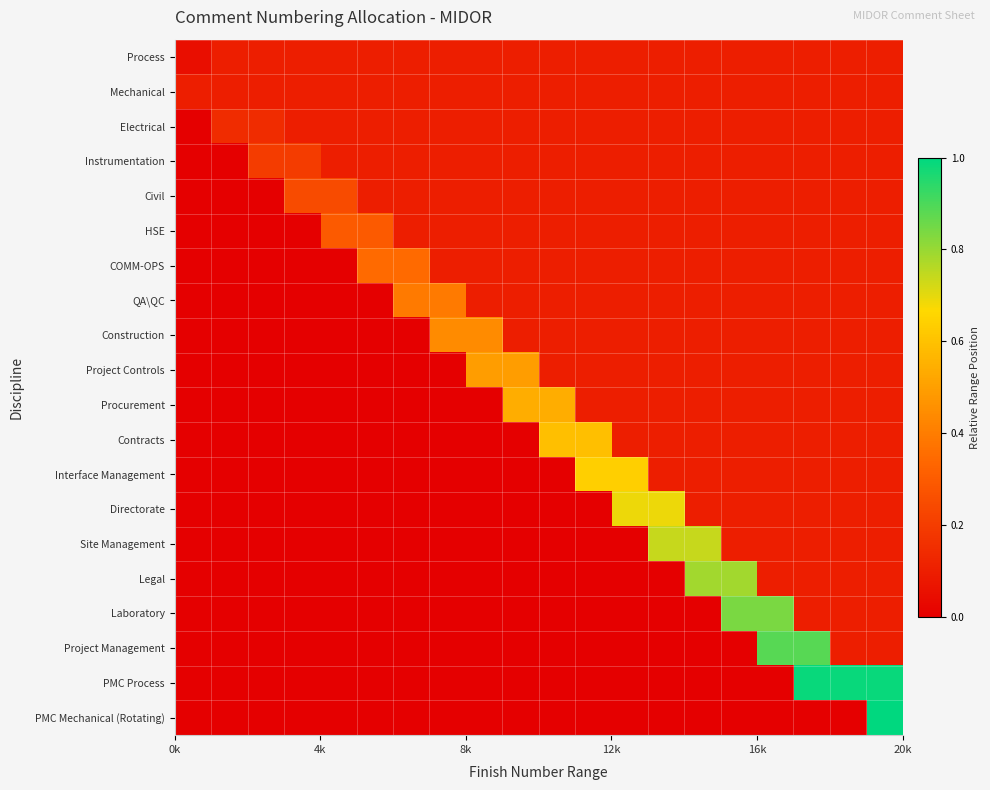

Which series has the widest spread of values?

PMC Mechanical (Rotating)